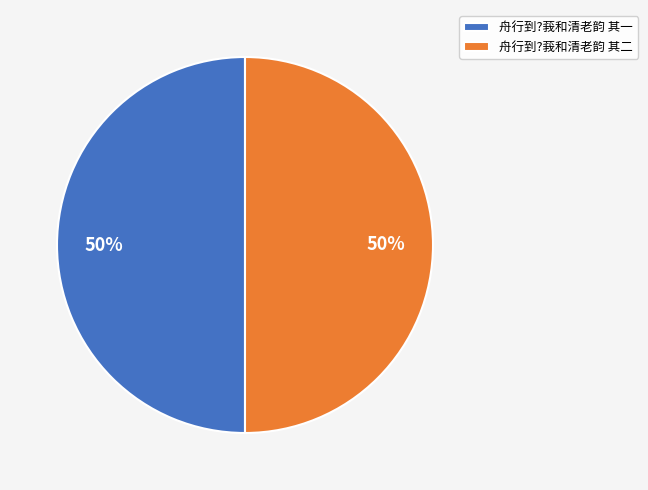

To the nearest percent, what percentage of the pie is 舟行到?莪和清老韵 其一?

50%